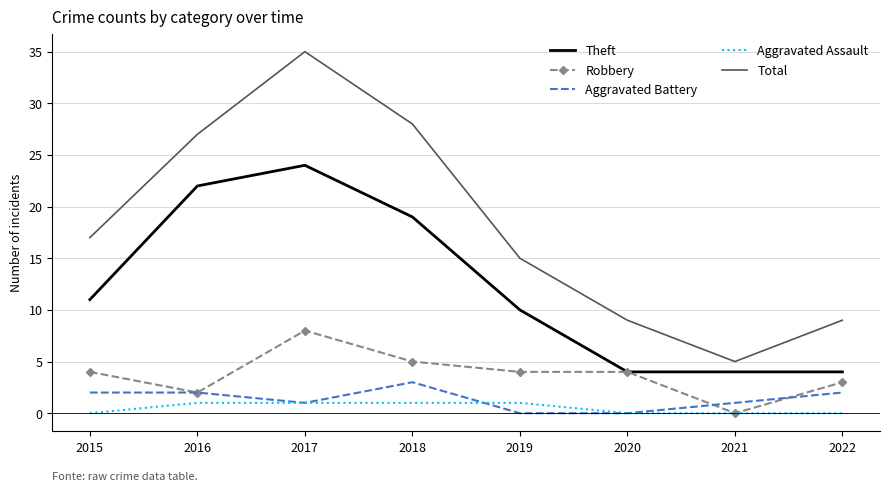

True or false: Robbery and Total cross at least once.

False